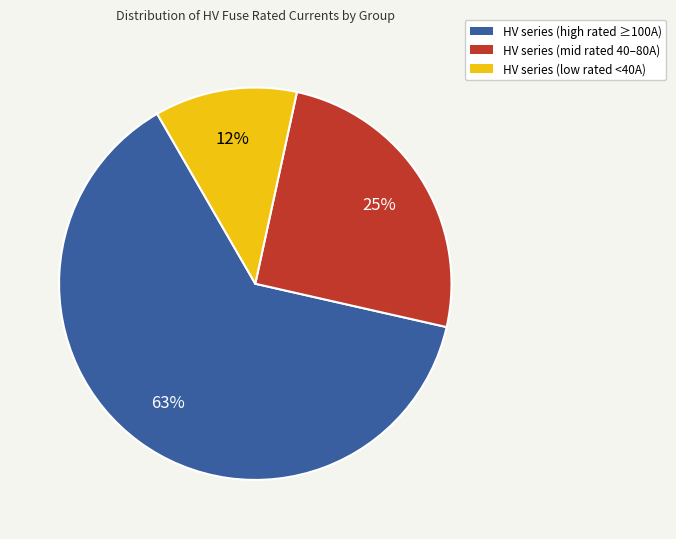

Approximately how many times larger is the value at HV series (mid rated 40–80A) compared to HV series (low rated <40A)?

2.1